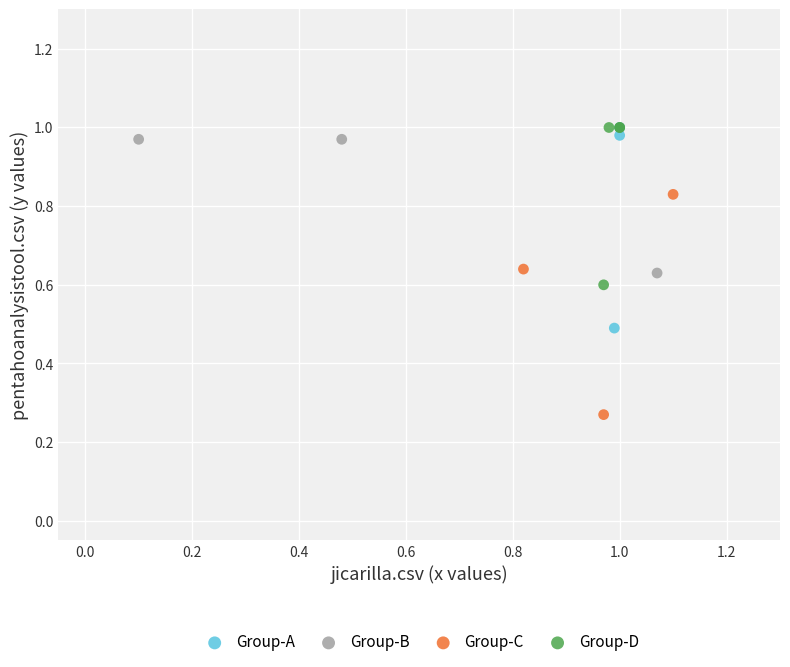

Which series contains the lowest Y value?

Group-C